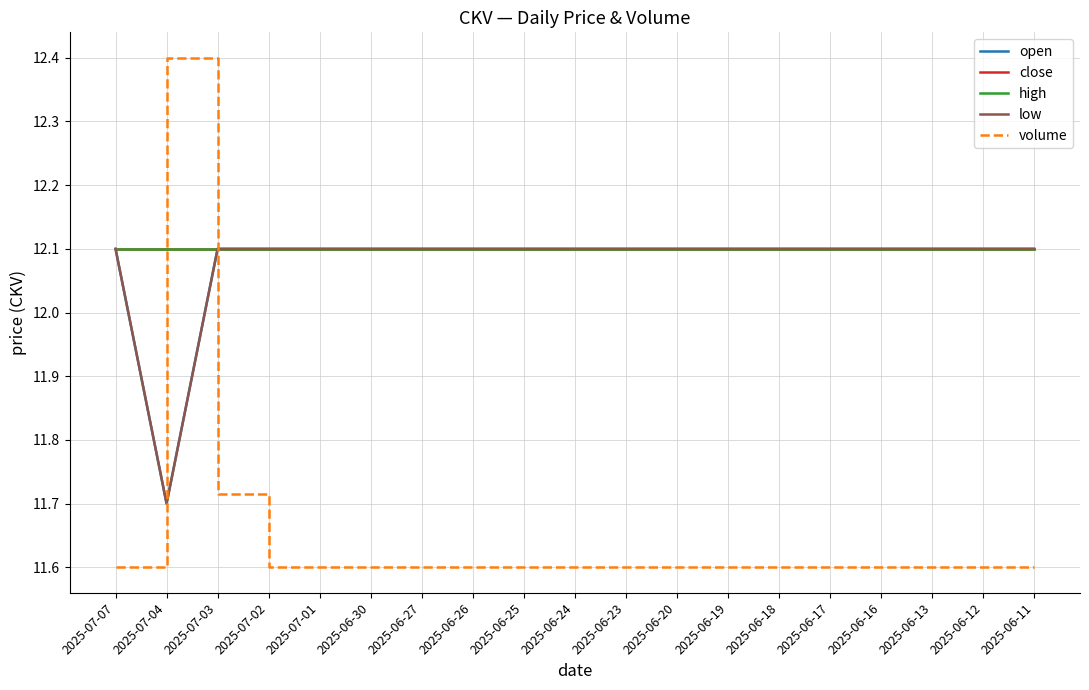

Is this an area chart (filled region under the line)?

No